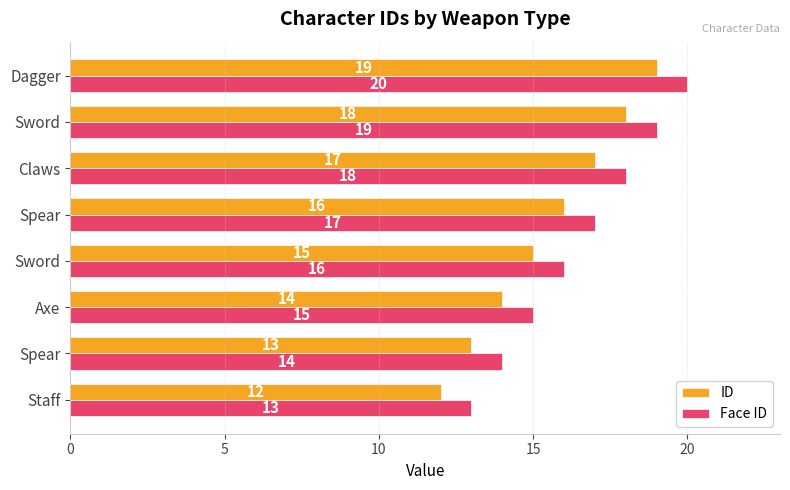

How many values in the ID series are below 16?

4